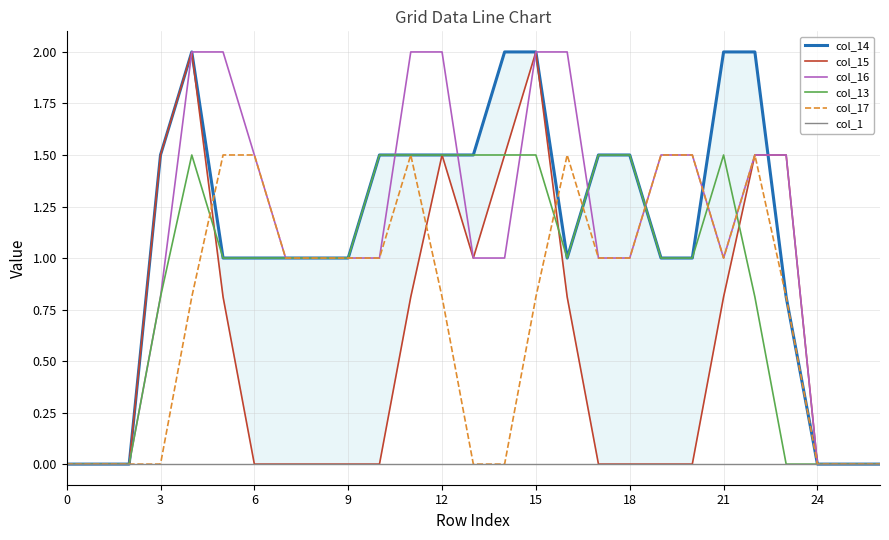

How many categories are shown in the chart?

27